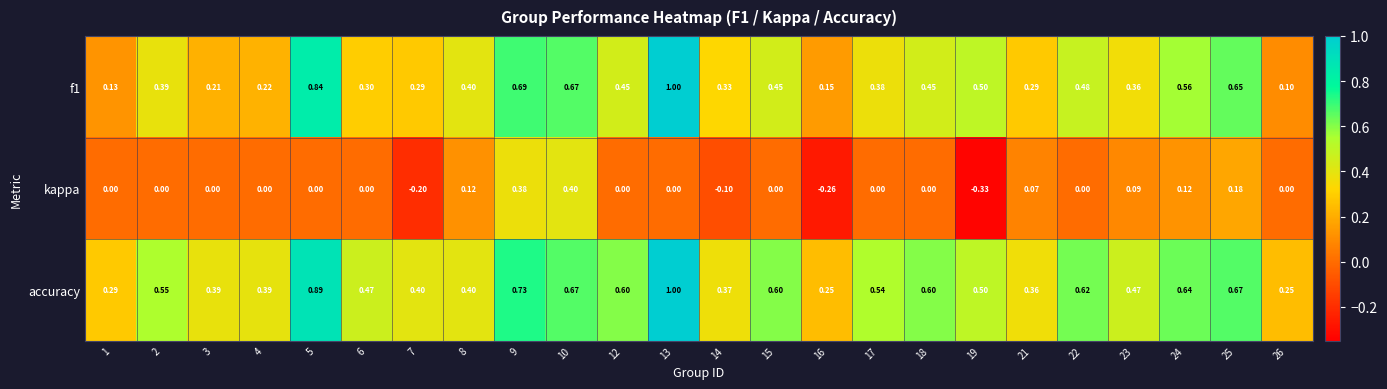

How many series are shown in this chart?

3